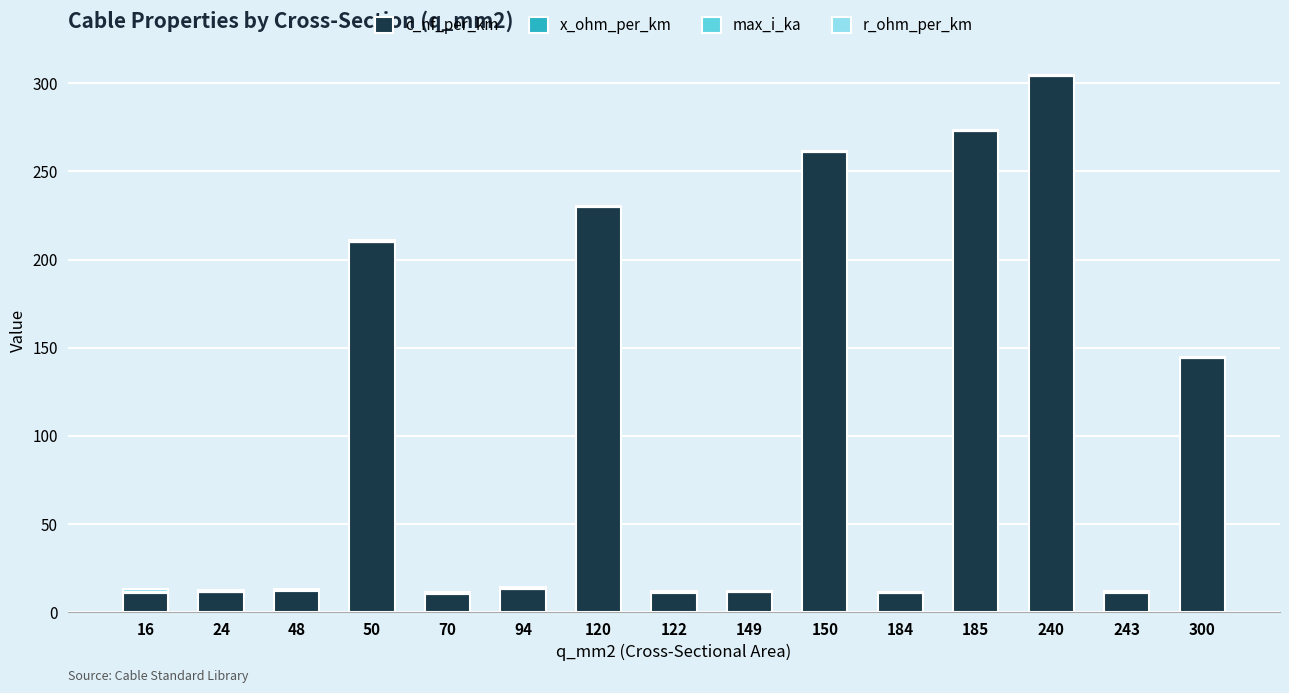

What is the total value across all series at 240?

304.7